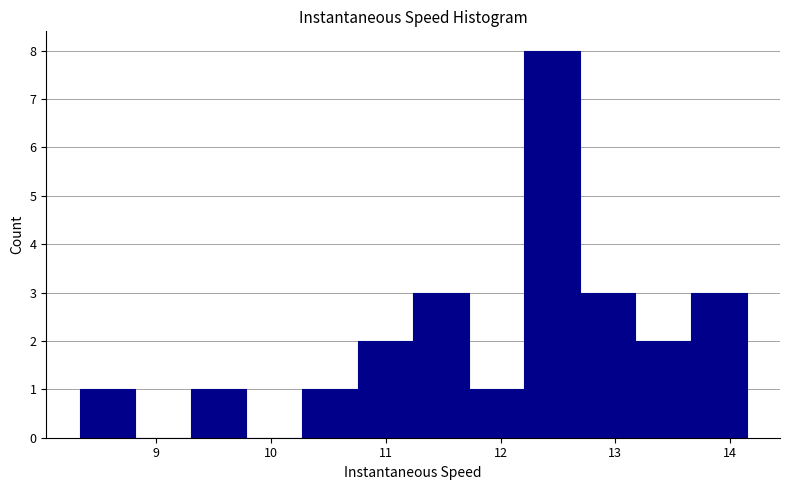

Which range on the x-axis has the tallest bar?

12.2 to 12.7